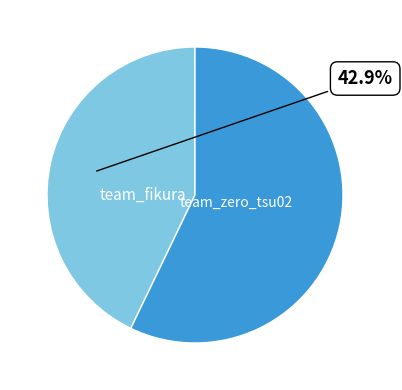

To the nearest percent, what portion does team_zero_tsu02 represent?

43%